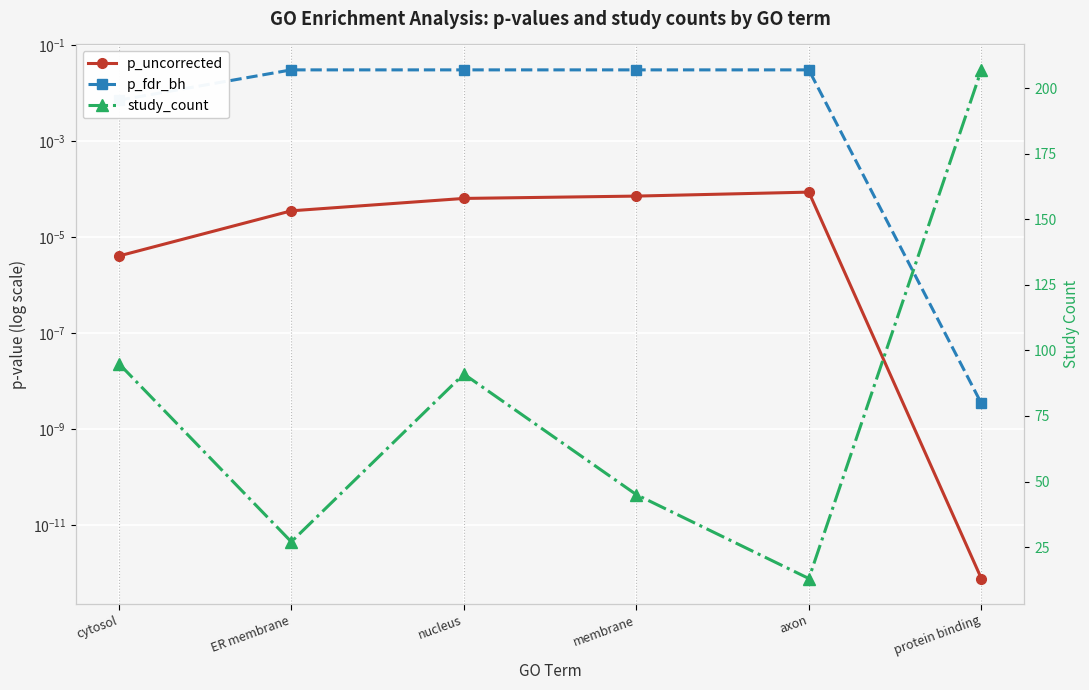

Reading left to right, extract all data points from this chart.

p_uncorrected: 0.0	0.0	0.0	0.0	0.0	0.0
p_fdr_bh: 0.0	0.0	0.0	0.0	0.0	0.0
study_count: 95.0	27.0	91.0	45.0	13.0	207.0